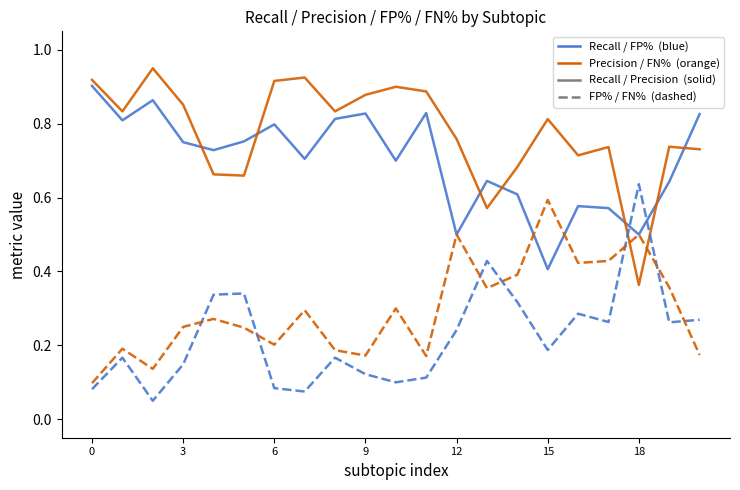

Does the chart display data point markers on the line(s)?

No